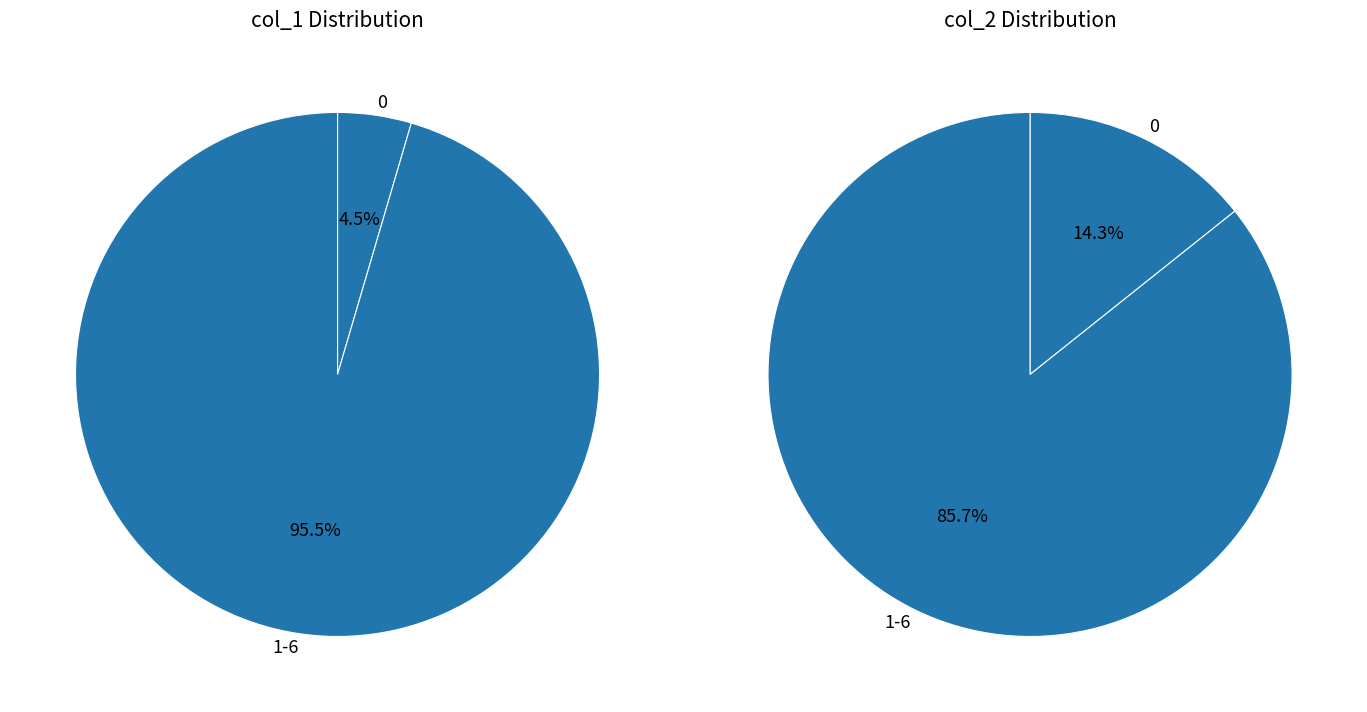

Does 5 account for over 50% of the chart?

No